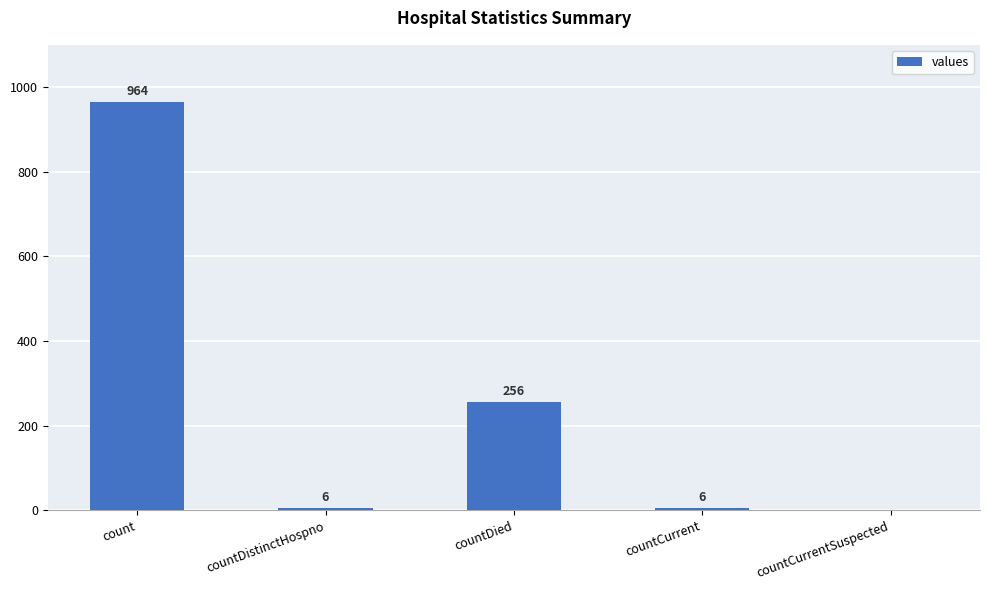

The chart shows a value of 256 at countDied. True or false?

True